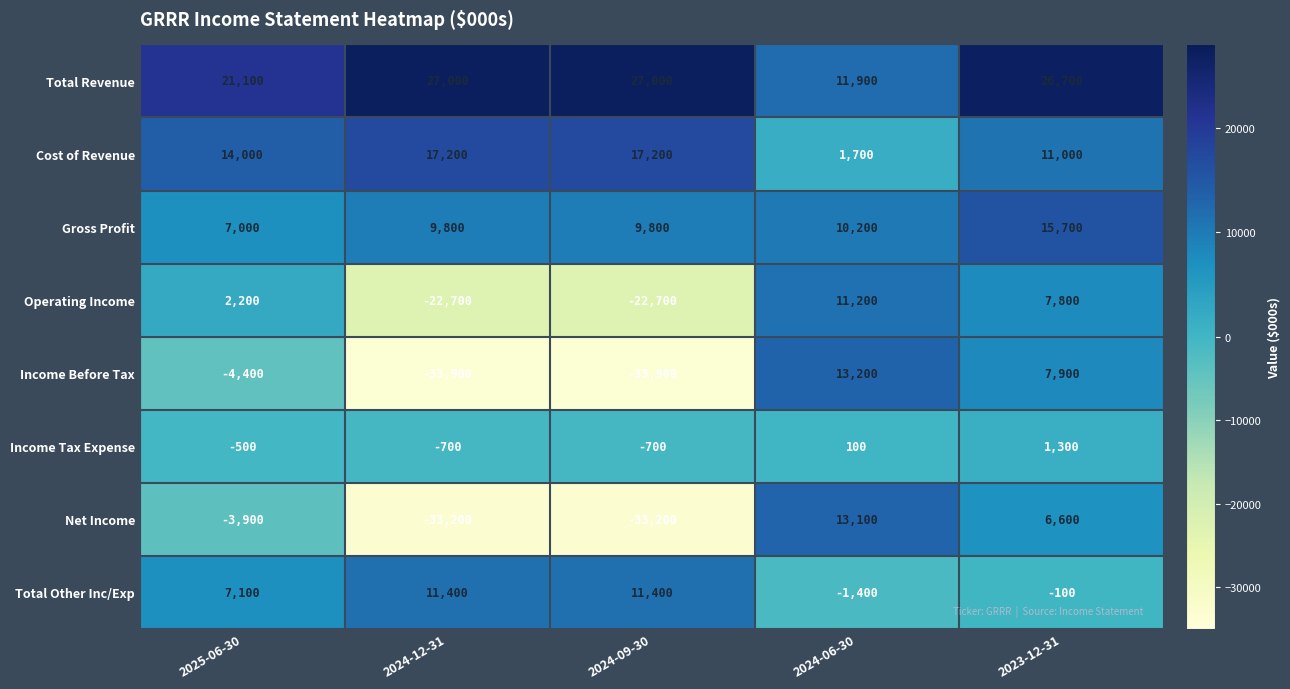

Which series has the largest total across all categories?

Total Revenue